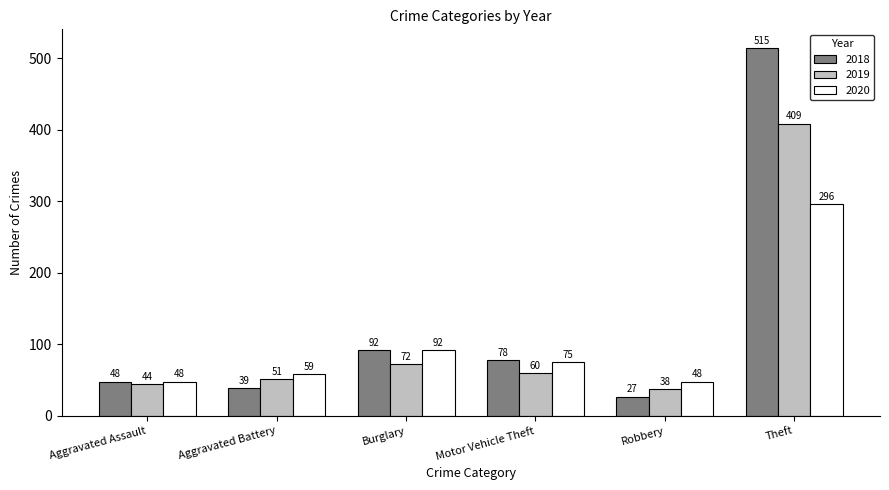

How many bars are there in each group?

3